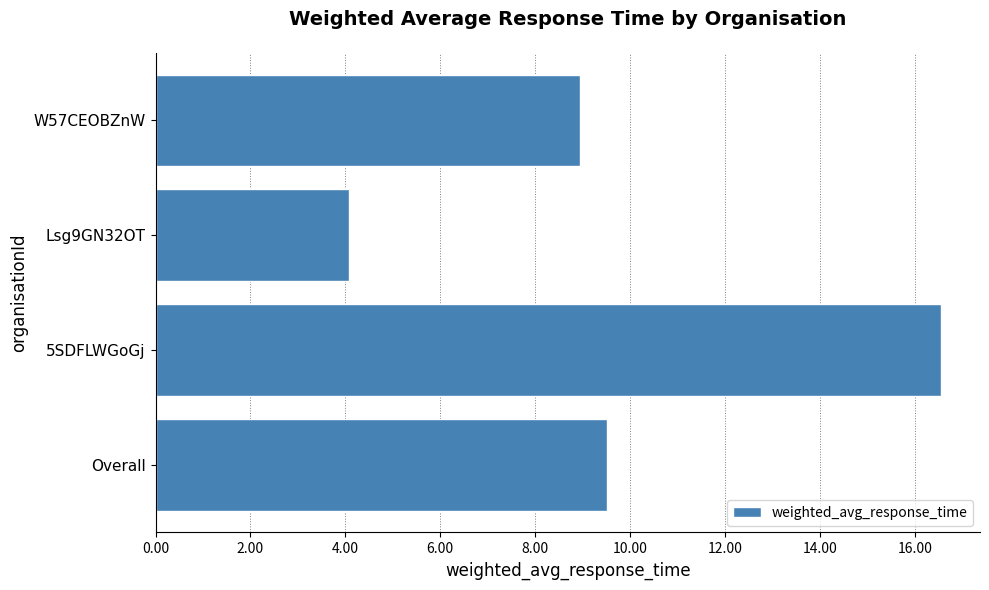

What is the ratio of the value at W57CEOBZnW to the value at Overall?

0.9